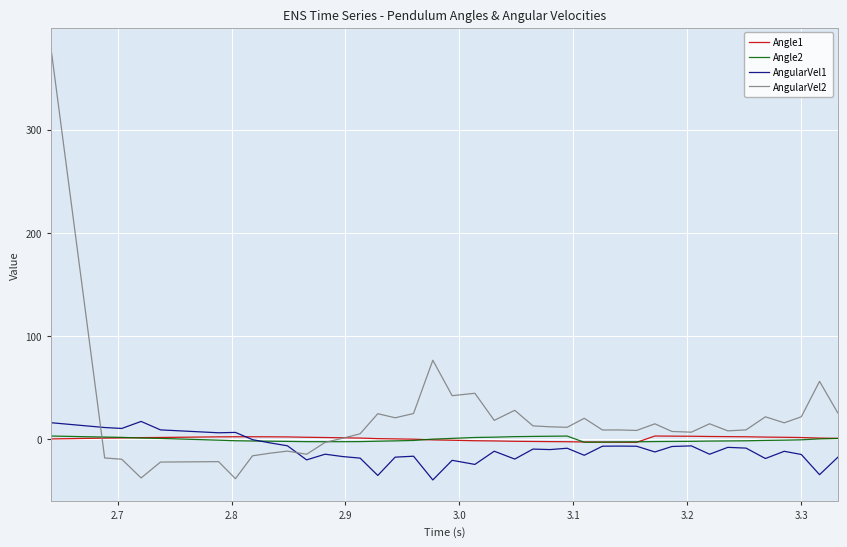

Which series has the largest range (max minus min)?

AngularVel2